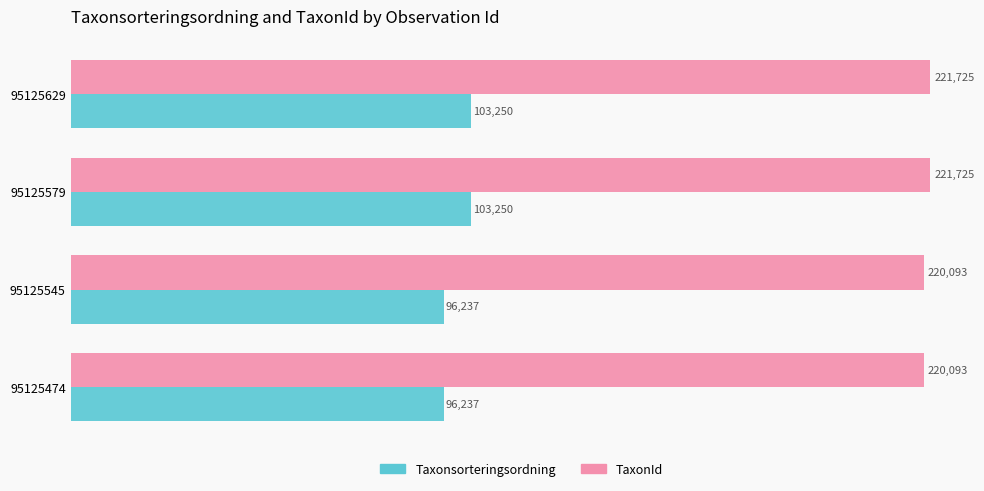

What is the difference between the maximum and minimum values in the TaxonId series?

1632